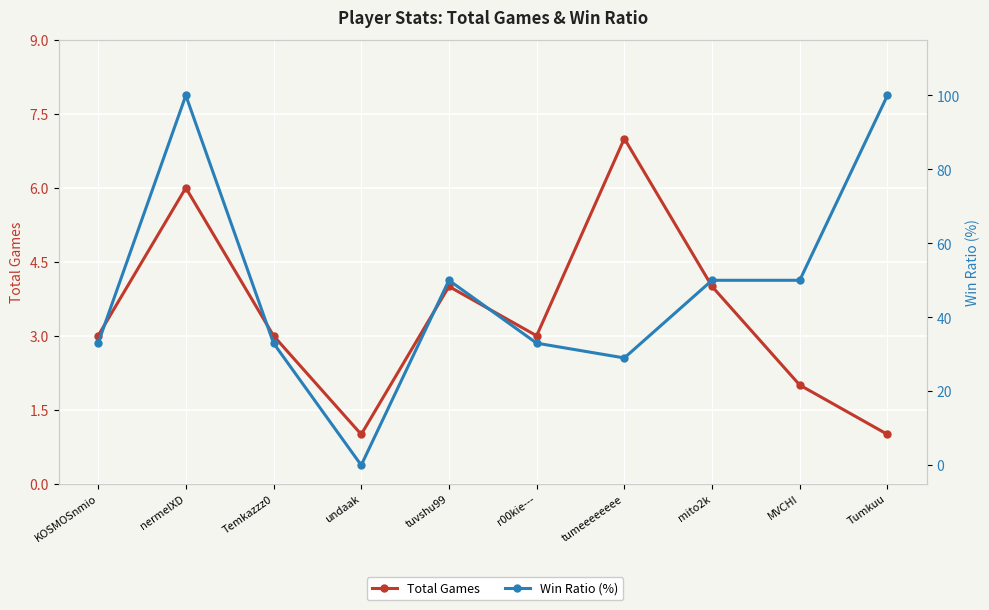

At which category does the chart reach its minimum across all series?

undaak